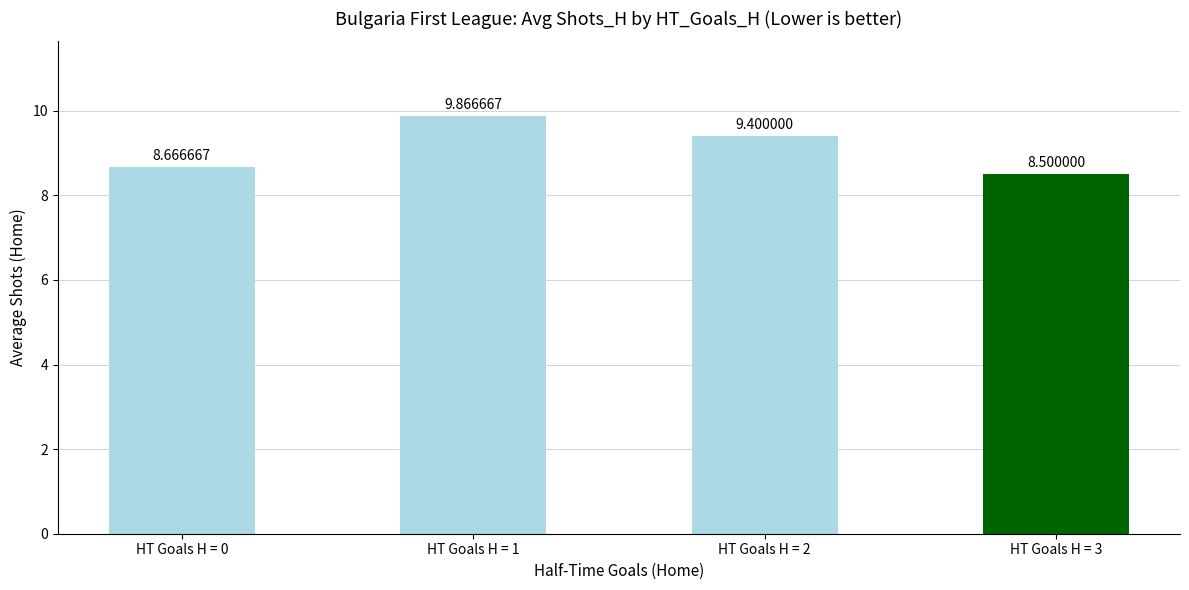

Where is the data nearest to the value 9?

HT Goals H = 0